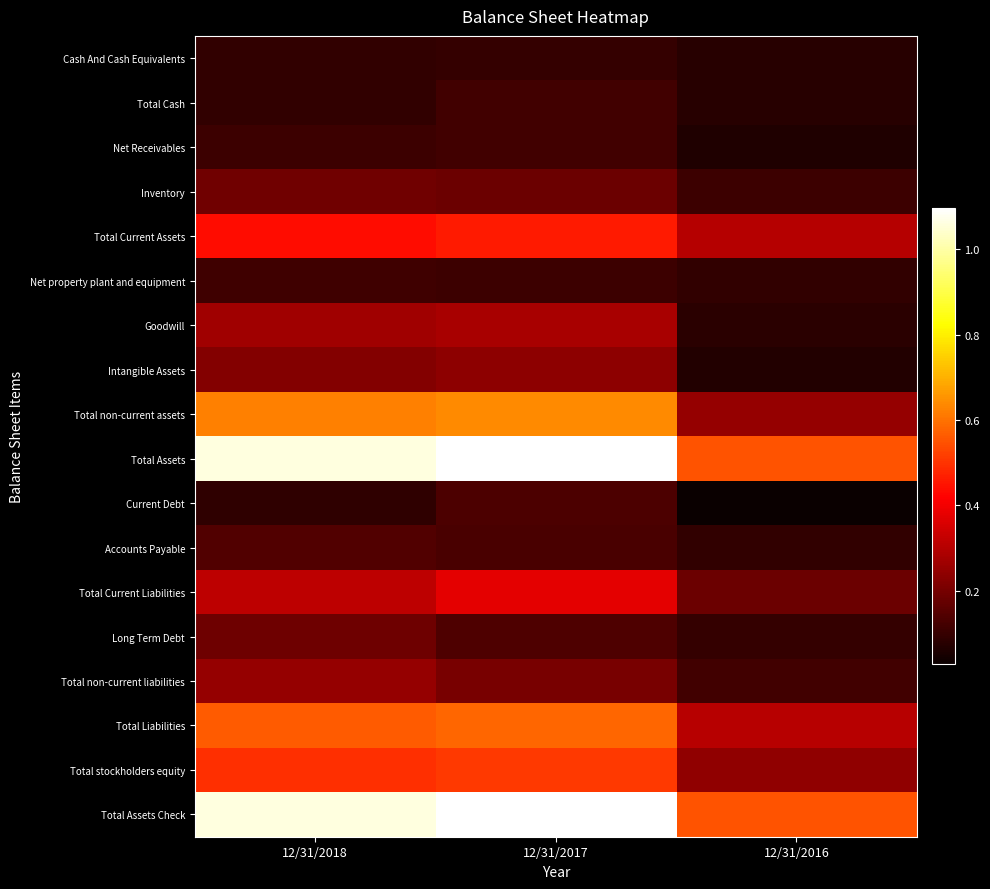

Count the number of categories in the chart.

3